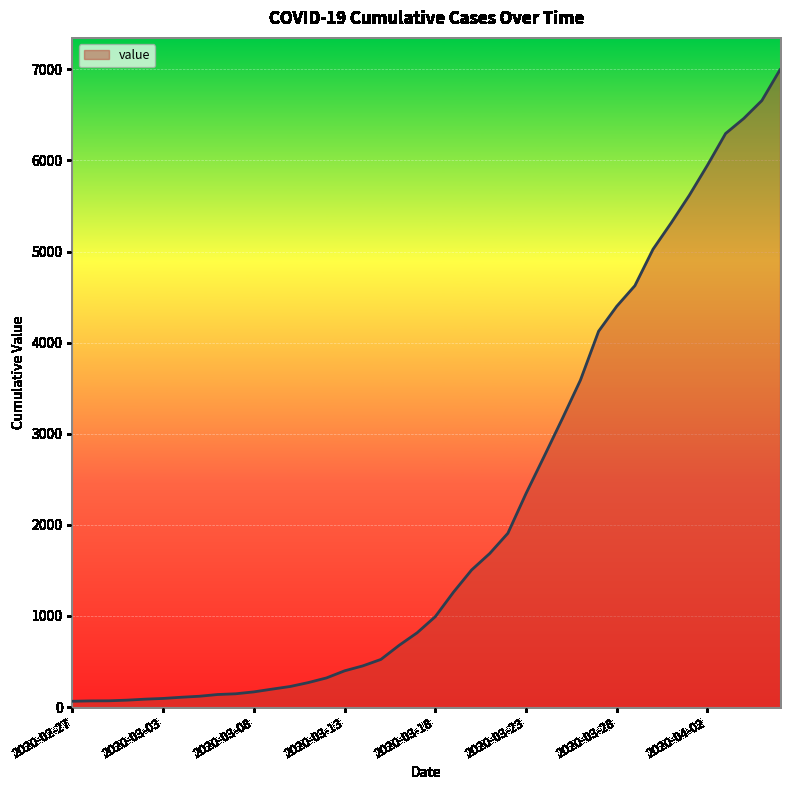

What is the greatest value displayed?

6995